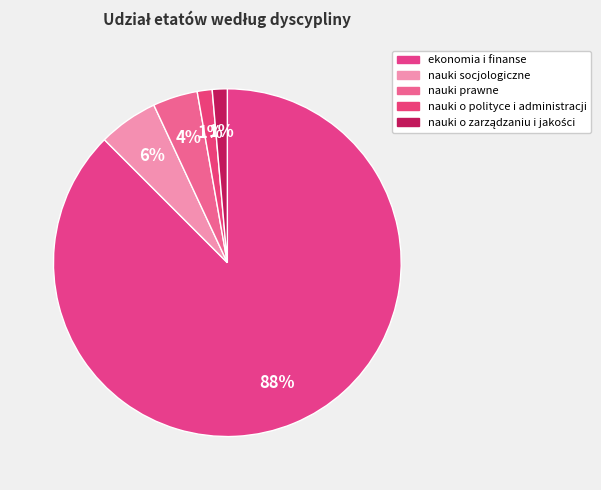

To the nearest percent, what percentage of the pie is nauki prawne?

4%